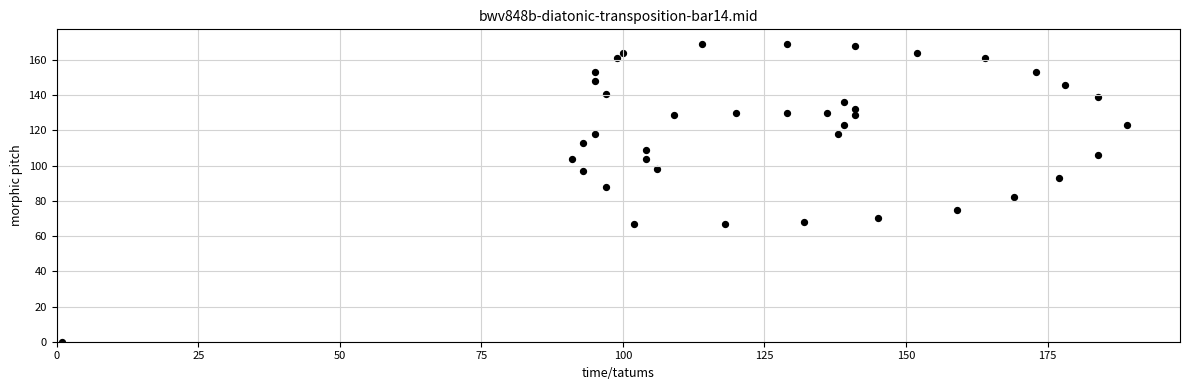

What Y value in the scatter plot is closest to 84?

82